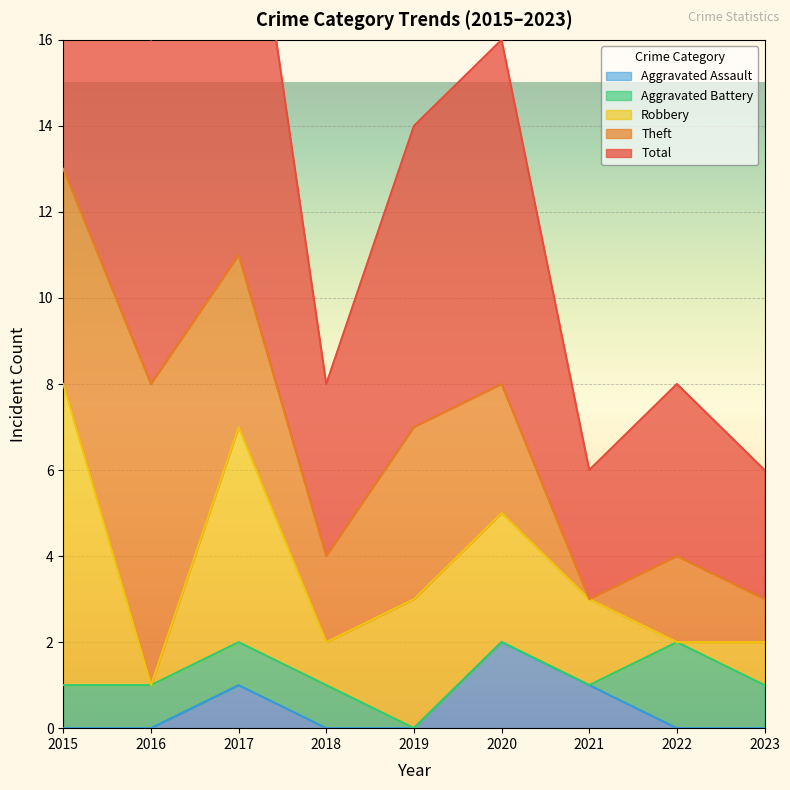

How many lines are shown in the chart?

5